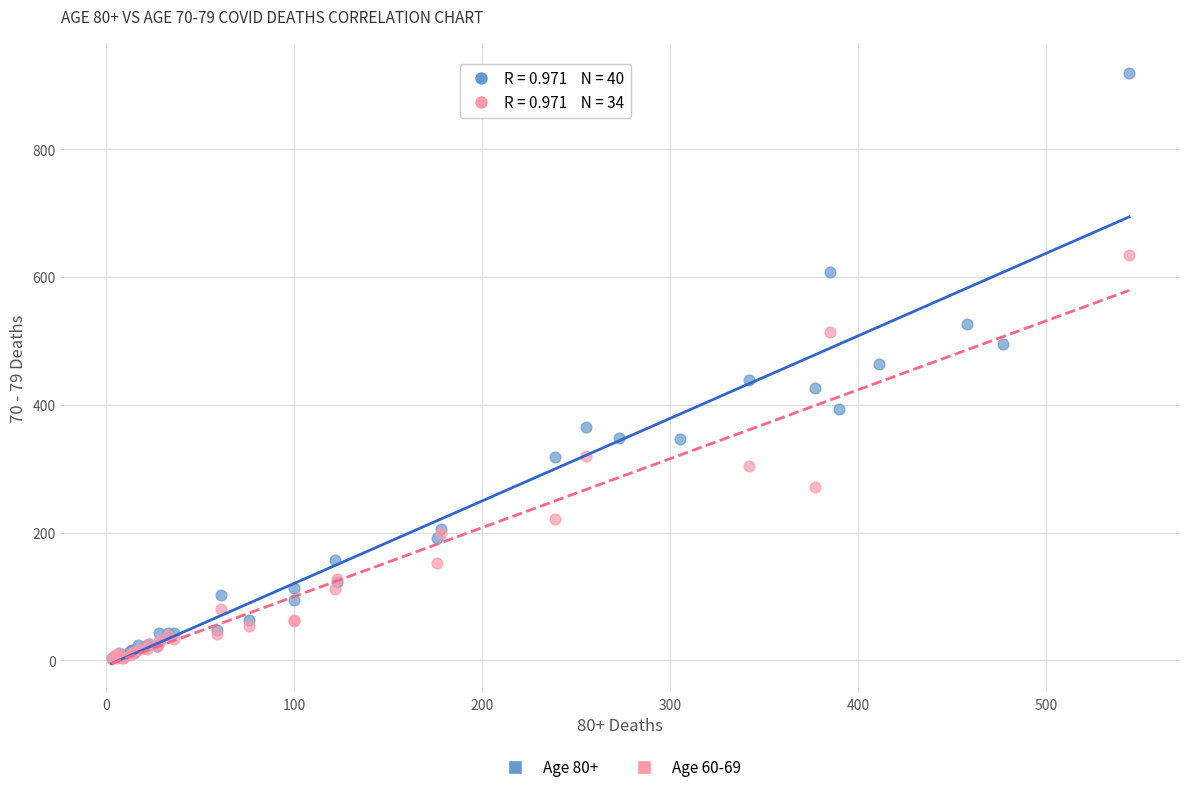

Which series reaches the maximum Y coordinate?

Age 80+